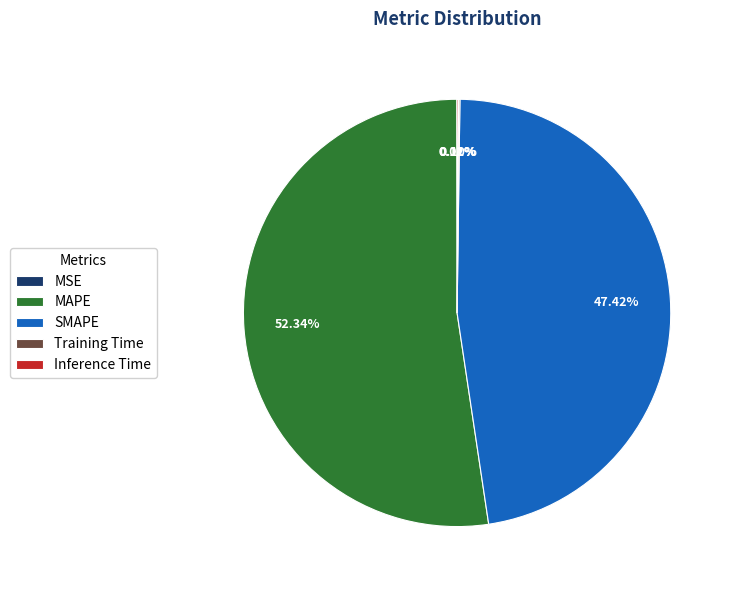

To the nearest percent, what percentage of the pie is MAPE?

52%